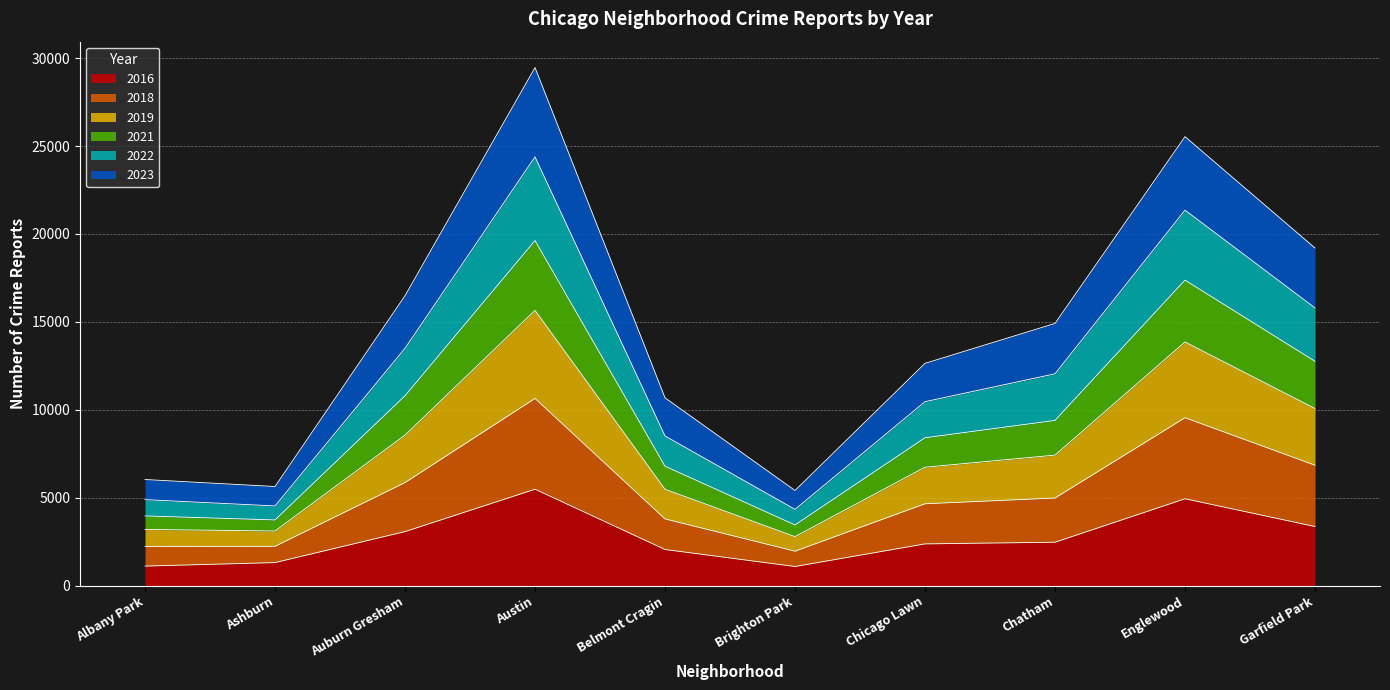

At how many categories does at least one series exceed 22959?

2